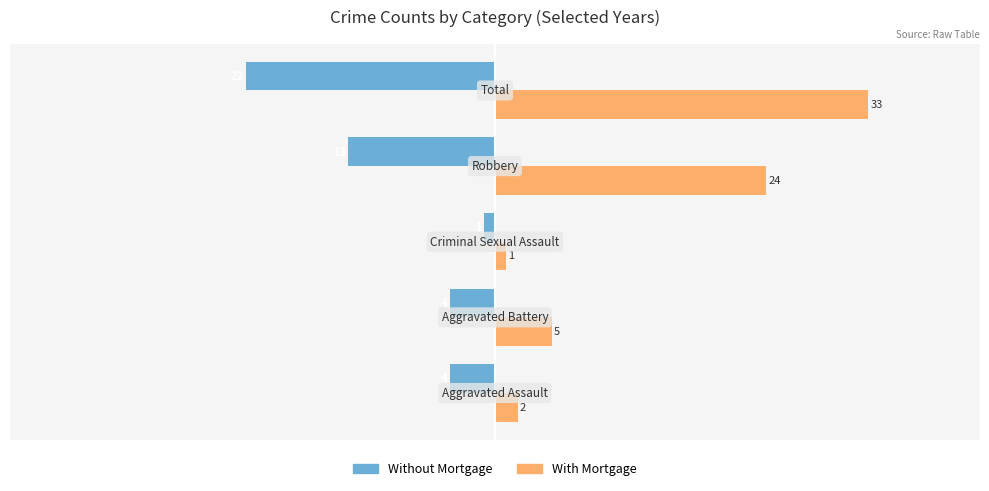

Rank the series by their maximum value, from lowest to highest.

Without Mortgage, With Mortgage